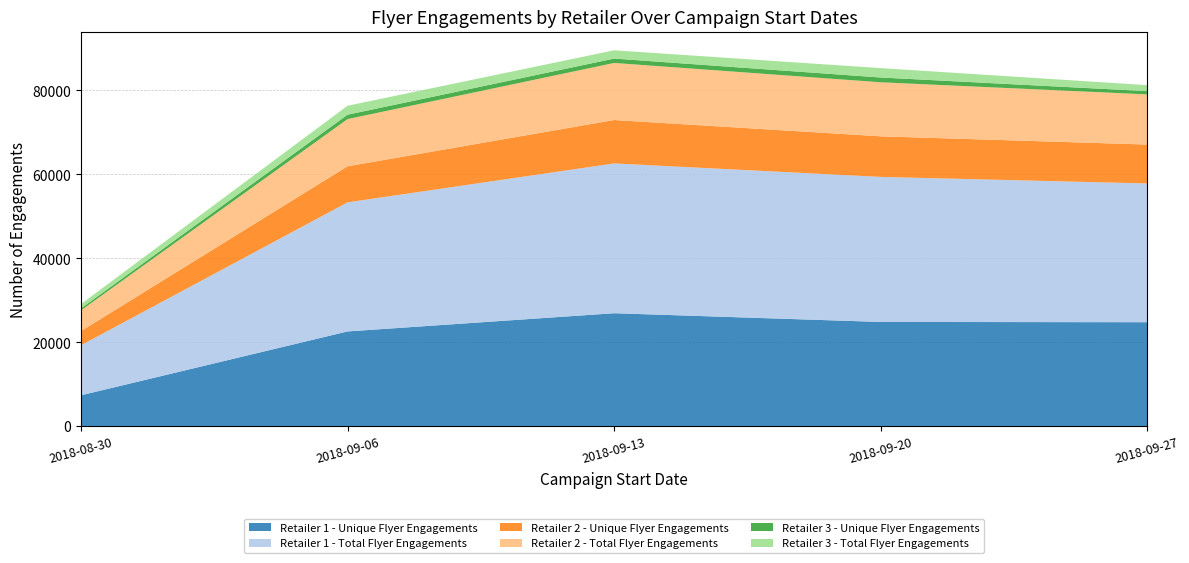

Reading left to right, transcribe all the data shown in this chart.

Retailer 1 - Unique Flyer Engagements: 2018-08-30=7363	2018-09-06=22568	2018-09-13=26906	2018-09-20=24828	2018-09-27=24766
Retailer 1 - Total Flyer Engagements: 2018-08-30=11919	2018-09-06=30748	2018-09-13=35684	2018-09-20=34550	2018-09-27=33051
Retailer 2 - Unique Flyer Engagements: 2018-08-30=3369	2018-09-06=8586	2018-09-13=10340	2018-09-20=9666	2018-09-27=9268
Retailer 2 - Total Flyer Engagements: 2018-08-30=4948	2018-09-06=11248	2018-09-13=13598	2018-09-20=12876	2018-09-27=11951
Retailer 3 - Unique Flyer Engagements: 2018-08-30=463	2018-09-06=1050	2018-09-13=1039	2018-09-20=1138	2018-09-27=772
Retailer 3 - Total Flyer Engagements: 2018-08-30=1039	2018-09-06=2132	2018-09-13=1970	2018-09-20=2240	2018-09-27=1427